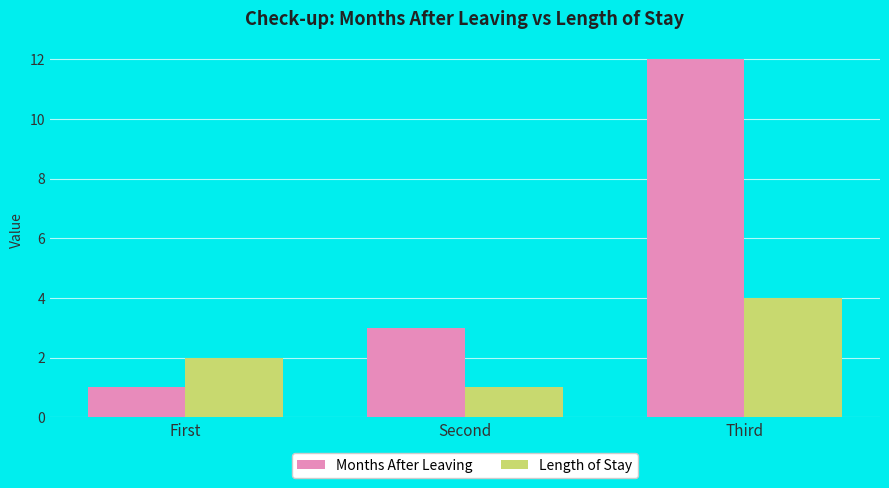

What is the difference between the Length of Stay values at Second and First?

1